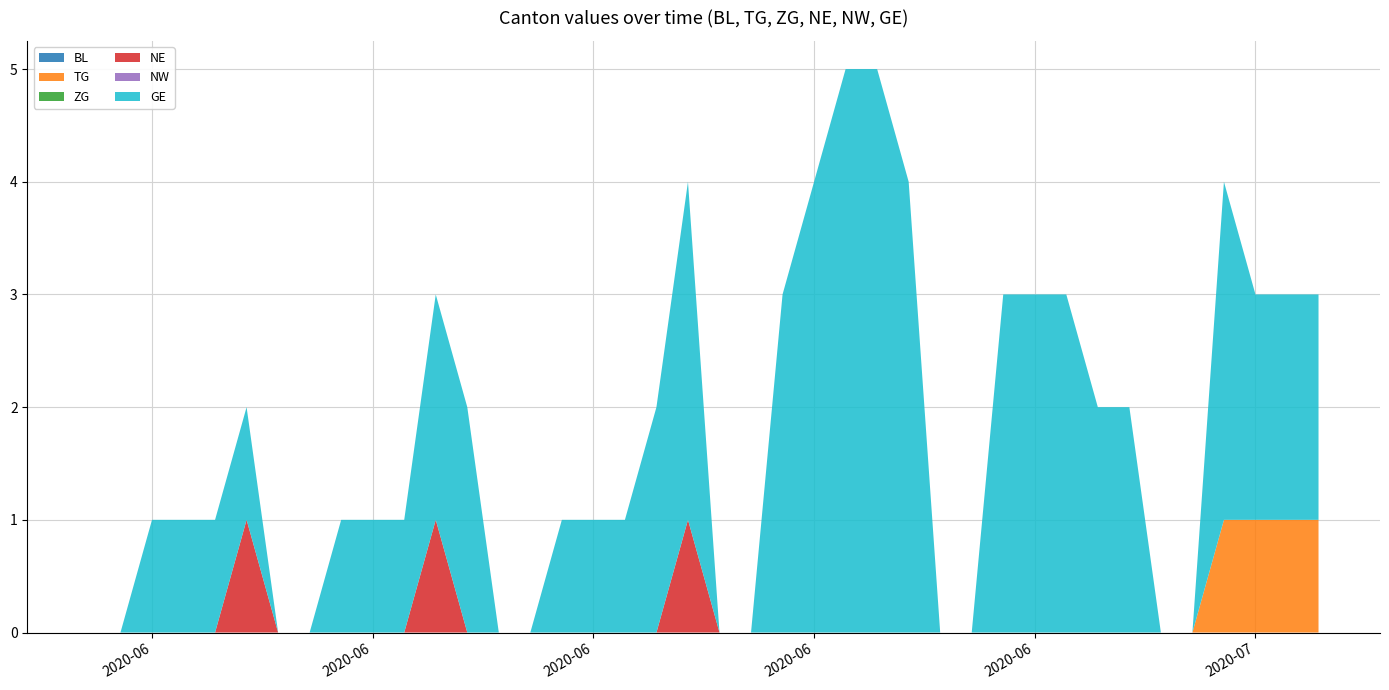

Reading right to left, list all the values displayed in this chart.

BL: 2020-07-09=0	2020-07-08=0	2020-07-07=0	2020-07-06=0	2020-07-05=0	2020-07-04=0	2020-07-03=0	2020-07-02=0	2020-07-01=0	2020-06-30=0	2020-06-29=0	2020-06-28=0	2020-06-27=0	2020-06-26=0	2020-06-25=0	2020-06-24=0	2020-06-23=0	2020-06-22=0	2020-06-21=0	2020-06-20=0	2020-06-19=0	2020-06-18=0	2020-06-17=0	2020-06-16=0	2020-06-15=0	2020-06-14=0	2020-06-13=0	2020-06-12=0	2020-06-11=0	2020-06-10=0	2020-06-09=0	2020-06-08=0	2020-06-07=0	2020-06-06=0	2020-06-05=0	2020-06-04=0	2020-06-03=0	2020-06-02=0	2020-06-01=0	2020-05-31=0
TG: 2020-07-09=1	2020-07-08=1	2020-07-07=1	2020-07-06=1	2020-07-05=0	2020-07-04=0	2020-07-03=0	2020-07-02=0	2020-07-01=0	2020-06-30=0	2020-06-29=0	2020-06-28=0	2020-06-27=0	2020-06-26=0	2020-06-25=0	2020-06-24=0	2020-06-23=0	2020-06-22=0	2020-06-21=0	2020-06-20=0	2020-06-19=0	2020-06-18=0	2020-06-17=0	2020-06-16=0	2020-06-15=0	2020-06-14=0	2020-06-13=0	2020-06-12=0	2020-06-11=0	2020-06-10=0	2020-06-09=0	2020-06-08=0	2020-06-07=0	2020-06-06=0	2020-06-05=0	2020-06-04=0	2020-06-03=0	2020-06-02=0	2020-06-01=0	2020-05-31=0
ZG: 2020-07-09=0	2020-07-08=0	2020-07-07=0	2020-07-06=0	2020-07-05=0	2020-07-04=0	2020-07-03=0	2020-07-02=0	2020-07-01=0	2020-06-30=0	2020-06-29=0	2020-06-28=0	2020-06-27=0	2020-06-26=0	2020-06-25=0	2020-06-24=0	2020-06-23=0	2020-06-22=0	2020-06-21=0	2020-06-20=0	2020-06-19=0	2020-06-18=0	2020-06-17=0	2020-06-16=0	2020-06-15=0	2020-06-14=0	2020-06-13=0	2020-06-12=0	2020-06-11=0	2020-06-10=0	2020-06-09=0	2020-06-08=0	2020-06-07=0	2020-06-06=0	2020-06-05=0	2020-06-04=0	2020-06-03=0	2020-06-02=0	2020-06-01=0	2020-05-31=0
NE: 2020-07-09=0	2020-07-08=0	2020-07-07=0	2020-07-06=0	2020-07-05=0	2020-07-04=0	2020-07-03=0	2020-07-02=0	2020-07-01=0	2020-06-30=0	2020-06-29=0	2020-06-28=0	2020-06-27=0	2020-06-26=0	2020-06-25=0	2020-06-24=0	2020-06-23=0	2020-06-22=0	2020-06-21=0	2020-06-20=0	2020-06-19=1	2020-06-18=0	2020-06-17=0	2020-06-16=0	2020-06-15=0	2020-06-14=0	2020-06-13=0	2020-06-12=0	2020-06-11=1	2020-06-10=0	2020-06-09=0	2020-06-08=0	2020-06-07=0	2020-06-06=0	2020-06-05=1	2020-06-04=0	2020-06-03=0	2020-06-02=0	2020-06-01=0	2020-05-31=0
NW: 2020-07-09=0	2020-07-08=0	2020-07-07=0	2020-07-06=0	2020-07-05=0	2020-07-04=0	2020-07-03=0	2020-07-02=0	2020-07-01=0	2020-06-30=0	2020-06-29=0	2020-06-28=0	2020-06-27=0	2020-06-26=0	2020-06-25=0	2020-06-24=0	2020-06-23=0	2020-06-22=0	2020-06-21=0	2020-06-20=0	2020-06-19=0	2020-06-18=0	2020-06-17=0	2020-06-16=0	2020-06-15=0	2020-06-14=0	2020-06-13=0	2020-06-12=0	2020-06-11=0	2020-06-10=0	2020-06-09=0	2020-06-08=0	2020-06-07=0	2020-06-06=0	2020-06-05=0	2020-06-04=0	2020-06-03=0	2020-06-02=0	2020-06-01=0	2020-05-31=0
GE: 2020-07-09=2	2020-07-08=2	2020-07-07=2	2020-07-06=3	2020-07-05=0	2020-07-04=0	2020-07-03=2	2020-07-02=2	2020-07-01=3	2020-06-30=3	2020-06-29=3	2020-06-28=0	2020-06-27=0	2020-06-26=4	2020-06-25=5	2020-06-24=5	2020-06-23=4	2020-06-22=3	2020-06-21=0	2020-06-20=0	2020-06-19=3	2020-06-18=2	2020-06-17=1	2020-06-16=1	2020-06-15=1	2020-06-14=0	2020-06-13=0	2020-06-12=2	2020-06-11=2	2020-06-10=1	2020-06-09=1	2020-06-08=1	2020-06-07=0	2020-06-06=0	2020-06-05=1	2020-06-04=1	2020-06-03=1	2020-06-02=1	2020-06-01=0	2020-05-31=0